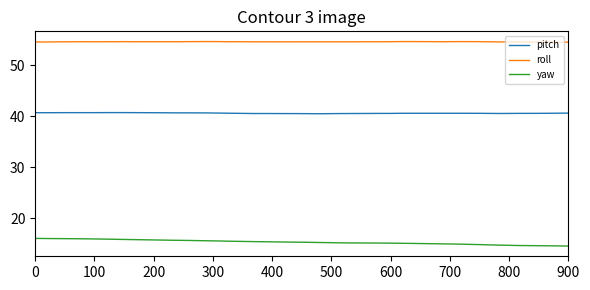

True or false: roll and yaw cross at least once.

False